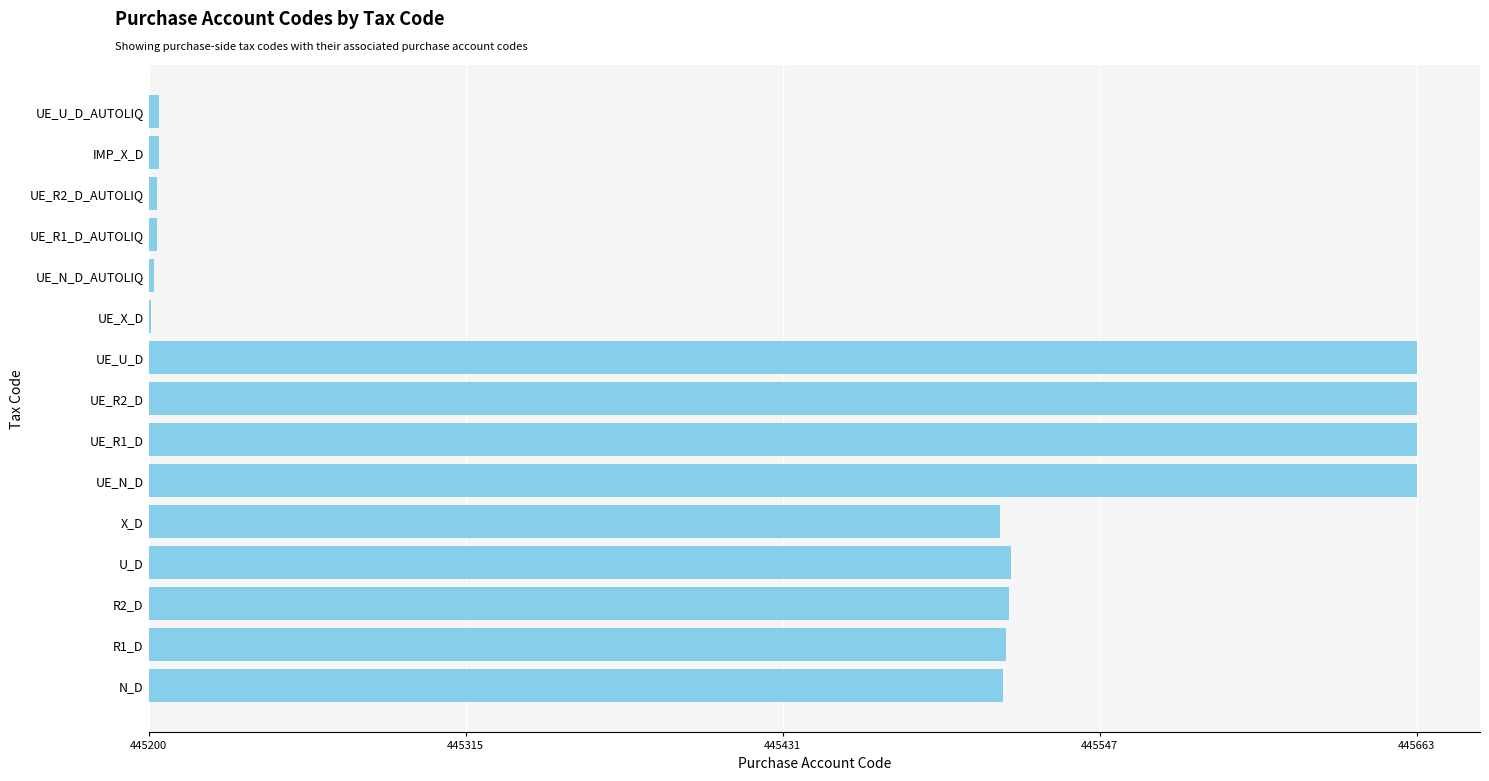

How many bars are there in total?

15